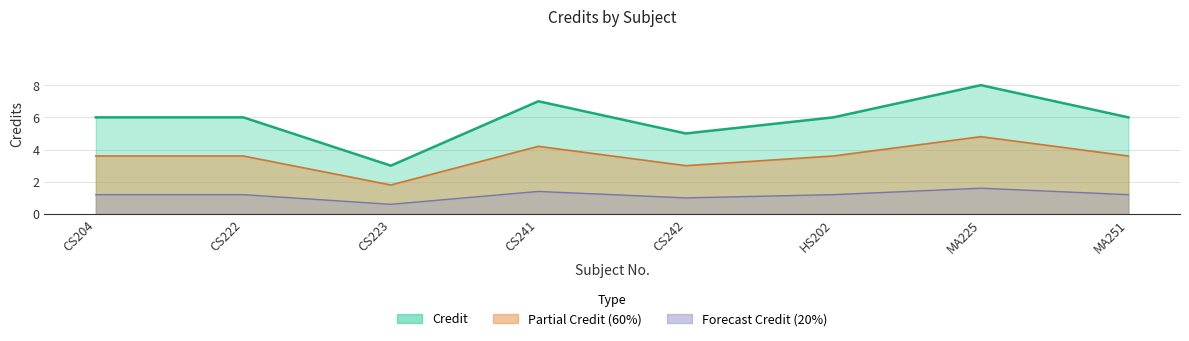

Count the values in the range 6 to 7.

5